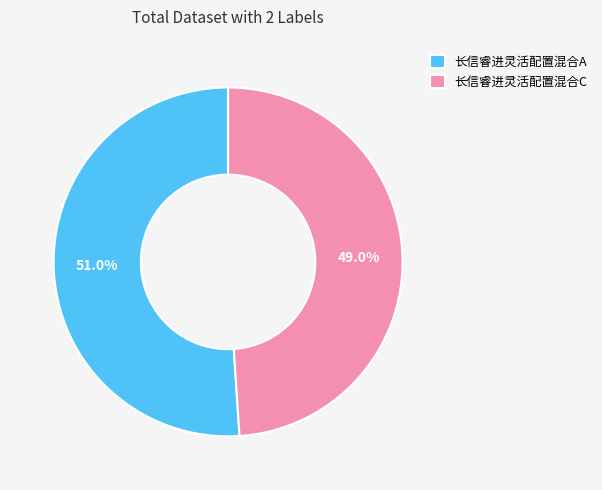

Which category has the biggest portion of the pie?

长信睿进灵活配置混合A